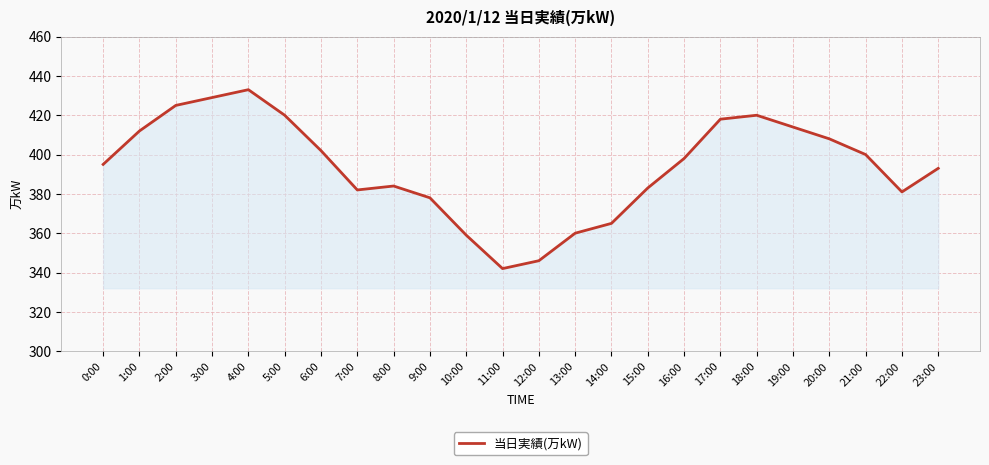

Is it true that the value at 3:00 is 429?

True